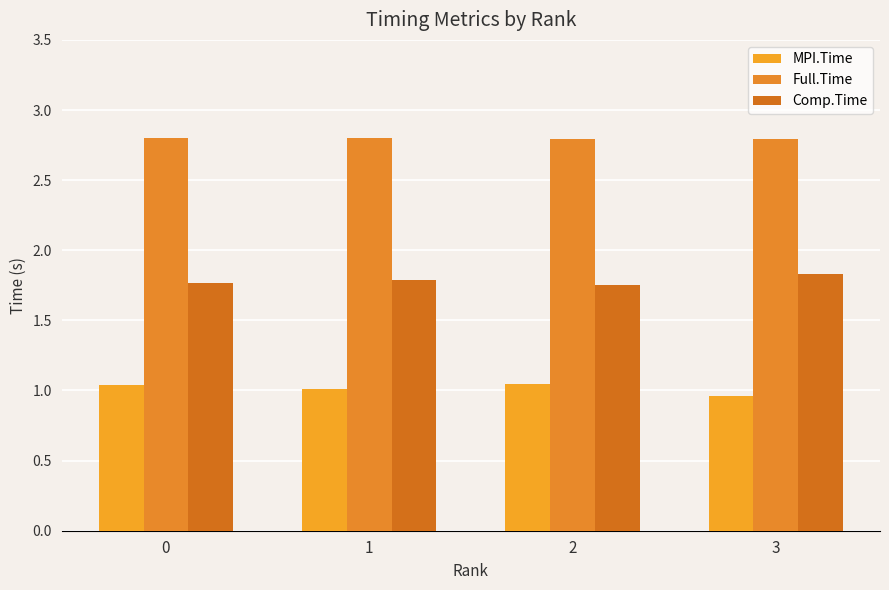

Which category has the lowest value across all series?

3